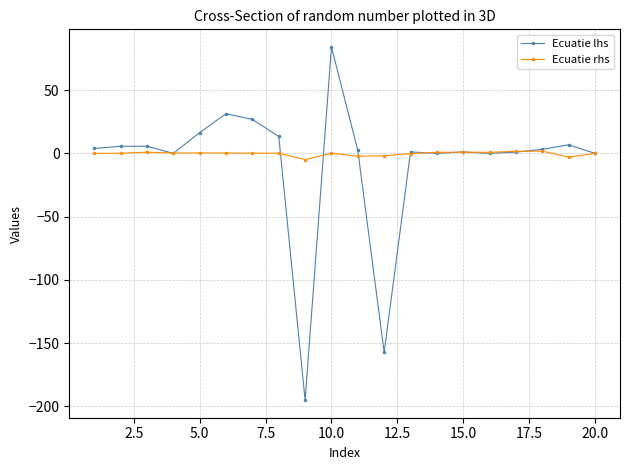

List the series in order of their peak value, lowest first.

Ecuatie rhs, Ecuatie lhs